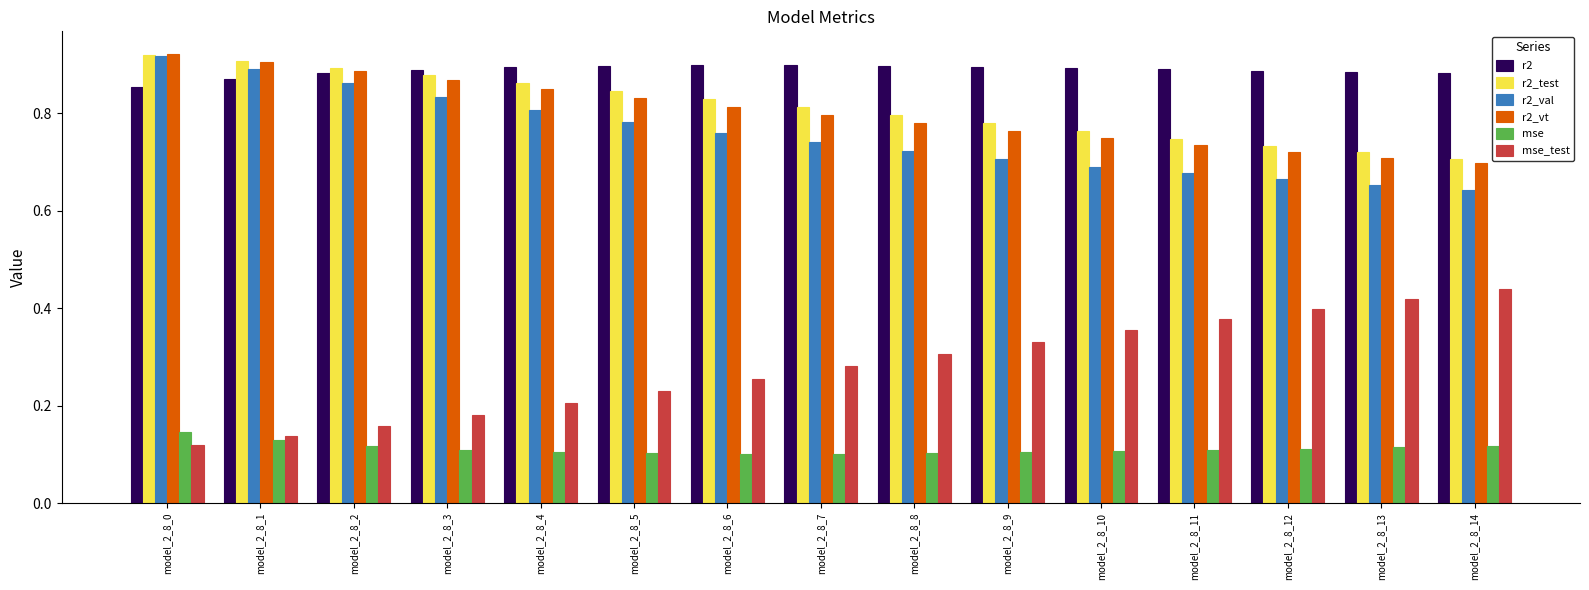

What is the total value across all series at model_2_8_1?

3.8